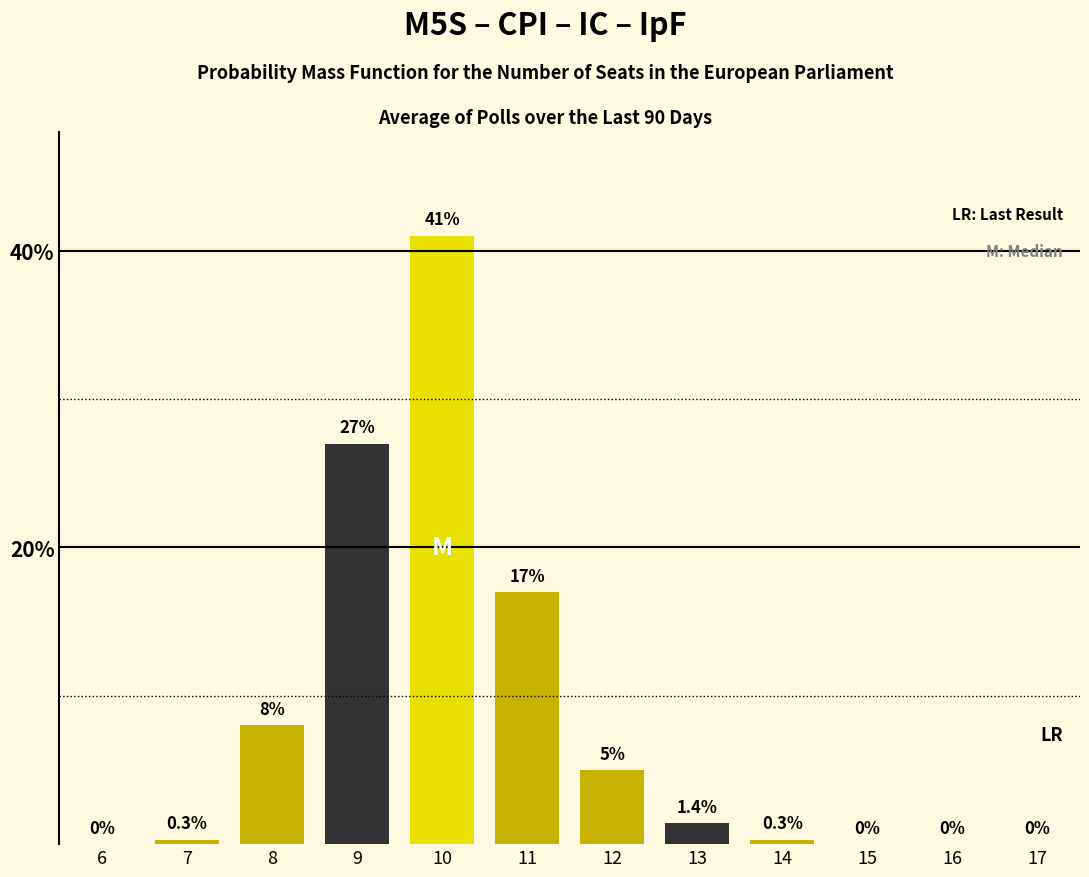

Reading left to right, extract all data points from this chart.

6=0.0	7=0.3	8=8.0	9=27.0	10=41.0	11=17.0	12=5.0	13=1.4	14=0.3	15=0.0	16=0.0	17=0.0